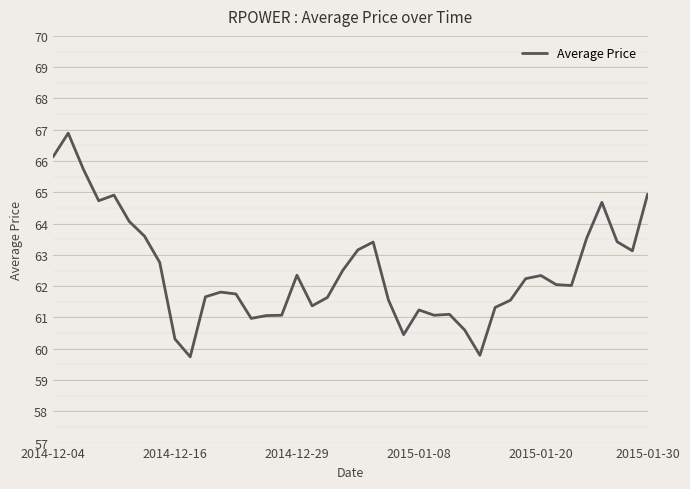

What is the average value?

62.5